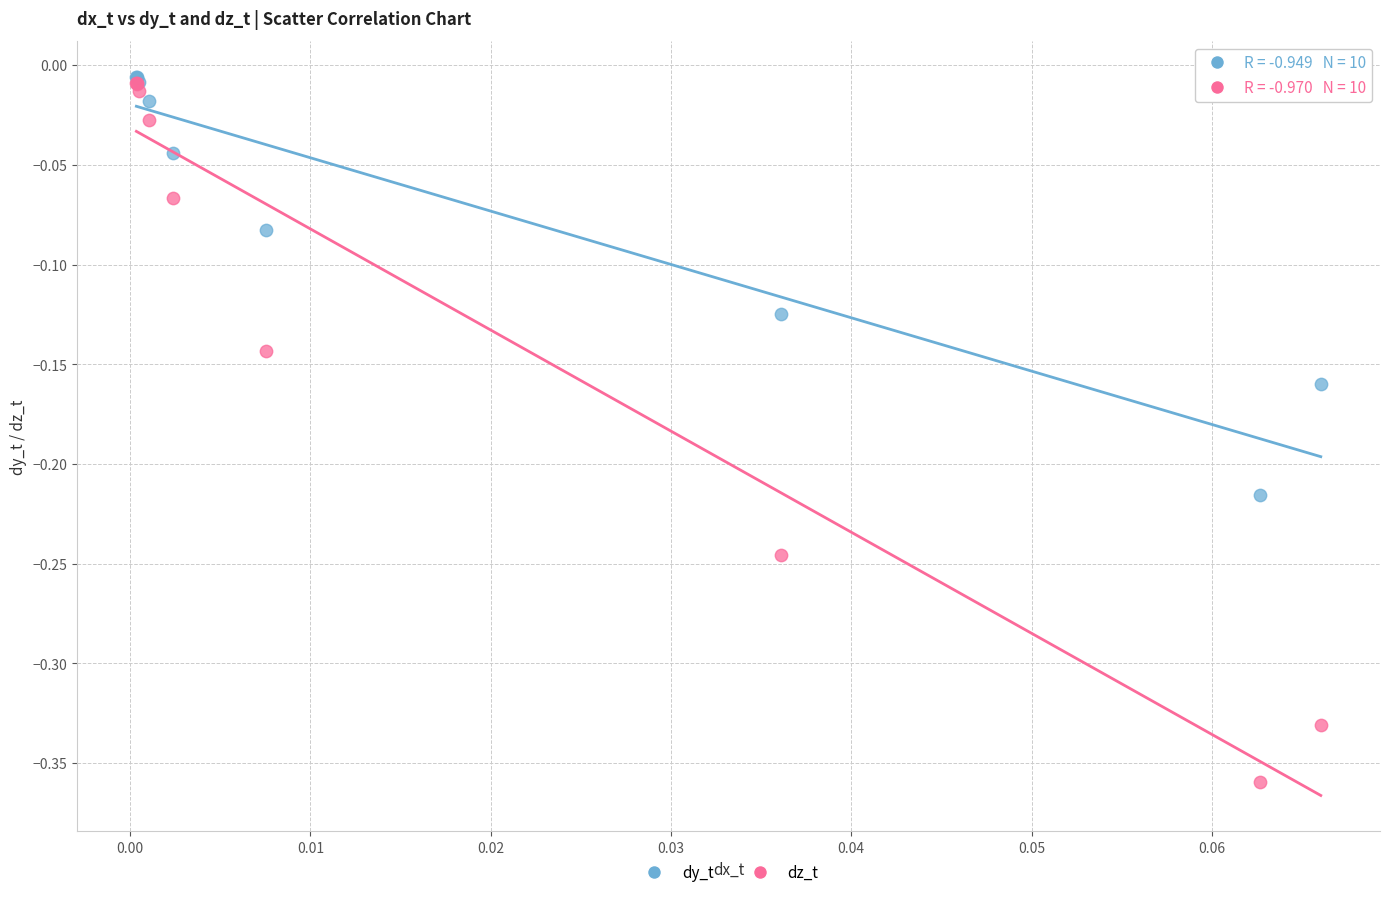

Which series reaches the minimum Y coordinate?

dz_t